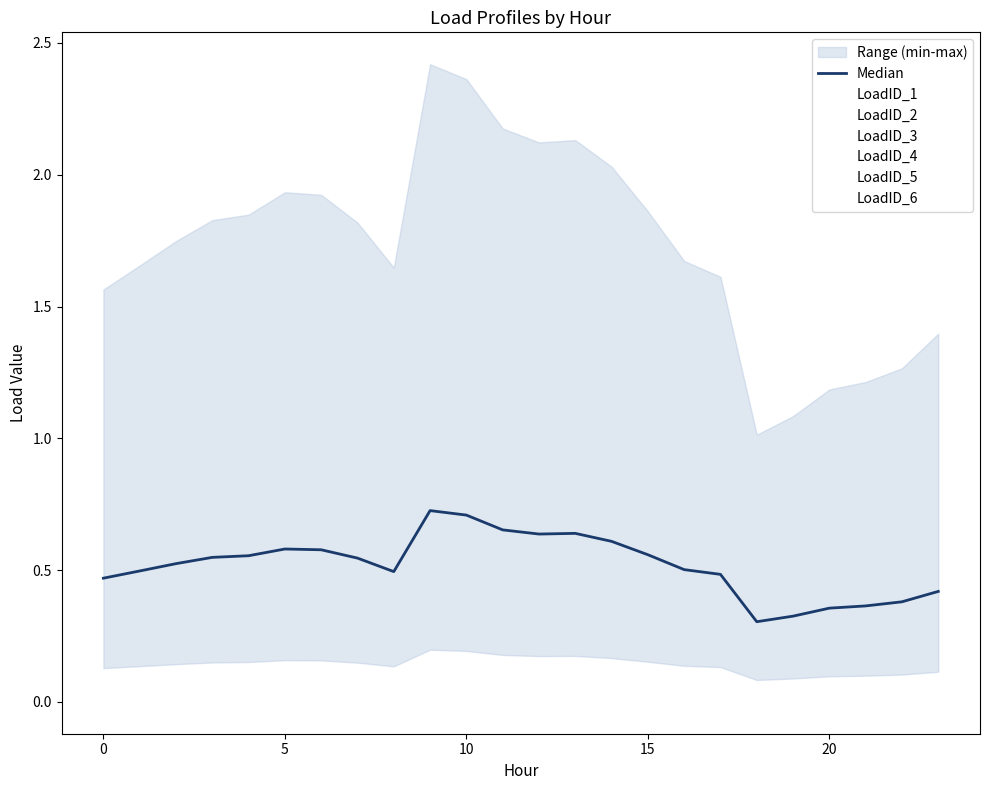

Which has a higher value, 10 or 7?

10